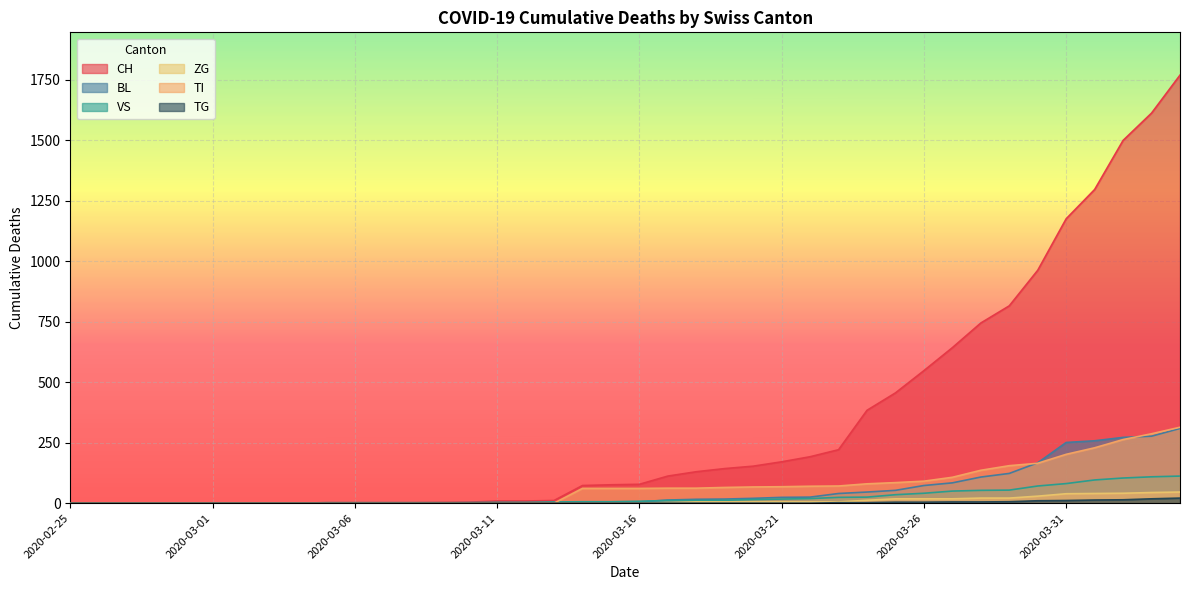

Reading right to left, list all the values displayed in this chart.

CH: 2020-04-04=1770	2020-04-03=1613	2020-04-02=1500	2020-04-01=1297	2020-03-31=1176	2020-03-30=963	2020-03-29=816	2020-03-28=745	2020-03-27=643	2020-03-26=548	2020-03-25=456	2020-03-24=384	2020-03-23=221	2020-03-22=192	2020-03-21=171	2020-03-20=153	2020-03-19=143	2020-03-18=130	2020-03-17=112	2020-03-16=78	2020-03-15=76	2020-03-14=73	2020-03-13=11	2020-03-12=9	2020-03-11=9	2020-03-10=4	2020-03-09=3	2020-03-08=2	2020-03-07=2	2020-03-06=2	2020-03-05=2	2020-03-04=0	2020-03-03=0	2020-03-02=0	2020-03-01=0	2020-02-29=0	2020-02-28=0	2020-02-27=0	2020-02-26=0	2020-02-25=0
BL: 2020-04-04=309	2020-04-03=277	2020-04-02=272	2020-04-01=258	2020-03-31=251	2020-03-30=167	2020-03-29=123	2020-03-28=108	2020-03-27=84	2020-03-26=73	2020-03-25=53	2020-03-24=46	2020-03-23=40	2020-03-22=25	2020-03-21=24	2020-03-20=20	2020-03-19=17	2020-03-18=16	2020-03-17=13	2020-03-16=5	2020-03-15=5	2020-03-14=2	2020-03-13=2	2020-03-12=2	2020-03-11=2	2020-03-10=2	2020-03-09=1	2020-03-08=0	2020-03-07=0	2020-03-06=0	2020-03-05=0	2020-03-04=0	2020-03-03=0	2020-03-02=0	2020-03-01=0	2020-02-29=0	2020-02-28=0	2020-02-27=0	2020-02-26=0	2020-02-25=0
VS: 2020-04-04=112	2020-04-03=109	2020-04-02=104	2020-04-01=96	2020-03-31=81	2020-03-30=71	2020-03-29=54	2020-03-28=53	2020-03-27=50	2020-03-26=41	2020-03-25=35	2020-03-24=25	2020-03-23=24	2020-03-22=19	2020-03-21=17	2020-03-20=15	2020-03-19=12	2020-03-18=11	2020-03-17=11	2020-03-16=8	2020-03-15=6	2020-03-14=6	2020-03-13=5	2020-03-12=3	2020-03-11=3	2020-03-10=2	2020-03-09=2	2020-03-08=2	2020-03-07=2	2020-03-06=2	2020-03-05=2	2020-03-04=0	2020-03-03=0	2020-03-02=0	2020-03-01=0	2020-02-29=0	2020-02-28=0	2020-02-27=0	2020-02-26=0	2020-02-25=0
ZG: 2020-04-04=46	2020-04-03=44	2020-04-02=41	2020-04-01=40	2020-03-31=39	2020-03-30=29	2020-03-29=21	2020-03-28=21	2020-03-27=18	2020-03-26=18	2020-03-25=18	2020-03-24=12	2020-03-23=5	2020-03-22=5	2020-03-21=5	2020-03-20=5	2020-03-19=5	2020-03-18=5	2020-03-17=1	2020-03-16=0	2020-03-15=0	2020-03-14=0	2020-03-13=0	2020-03-12=0	2020-03-11=0	2020-03-10=0	2020-03-09=0	2020-03-08=0	2020-03-07=0	2020-03-06=0	2020-03-05=0	2020-03-04=0	2020-03-03=0	2020-03-02=0	2020-03-01=0	2020-02-29=0	2020-02-28=0	2020-02-27=0	2020-02-26=0	2020-02-25=0
TI: 2020-04-04=314	2020-04-03=287	2020-04-02=263	2020-04-01=229	2020-03-31=202	2020-03-30=165	2020-03-29=155	2020-03-28=136	2020-03-27=107	2020-03-26=91	2020-03-25=85	2020-03-24=80	2020-03-23=71	2020-03-22=70	2020-03-21=68	2020-03-20=67	2020-03-19=65	2020-03-18=62	2020-03-17=62	2020-03-16=61	2020-03-15=61	2020-03-14=61	2020-03-13=0	2020-03-12=0	2020-03-11=0	2020-03-10=0	2020-03-09=0	2020-03-08=0	2020-03-07=0	2020-03-06=0	2020-03-05=0	2020-03-04=0	2020-03-03=0	2020-03-02=0	2020-03-01=0	2020-02-29=0	2020-02-28=0	2020-02-27=0	2020-02-26=0	2020-02-25=0
TG: 2020-04-04=21	2020-04-03=18	2020-04-02=14	2020-04-01=13	2020-03-31=11	2020-03-30=10	2020-03-29=6	2020-03-28=5	2020-03-27=5	2020-03-26=4	2020-03-25=4	2020-03-24=2	2020-03-23=2	2020-03-22=0	2020-03-21=0	2020-03-20=0	2020-03-19=0	2020-03-18=0	2020-03-17=0	2020-03-16=0	2020-03-15=0	2020-03-14=0	2020-03-13=0	2020-03-12=0	2020-03-11=0	2020-03-10=0	2020-03-09=0	2020-03-08=0	2020-03-07=0	2020-03-06=0	2020-03-05=0	2020-03-04=0	2020-03-03=0	2020-03-02=0	2020-03-01=0	2020-02-29=0	2020-02-28=0	2020-02-27=0	2020-02-26=0	2020-02-25=0